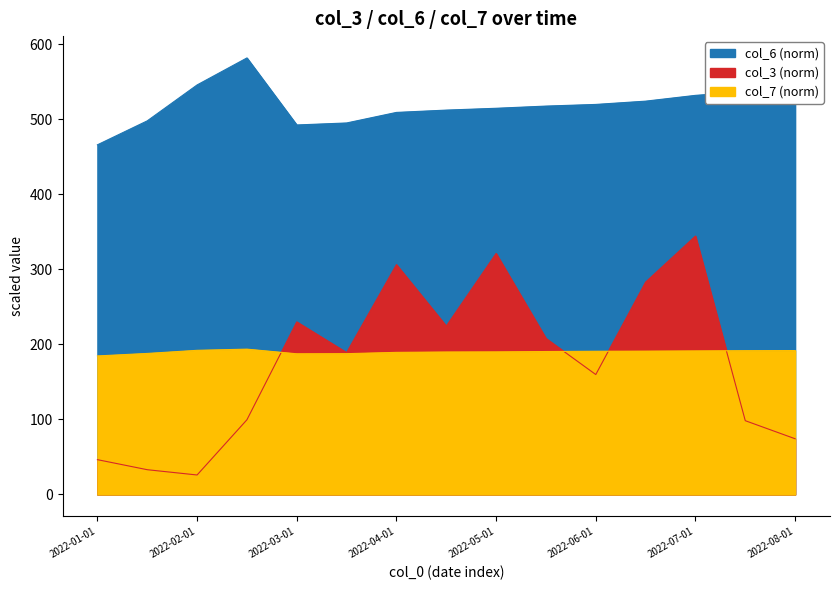

What is the sum of the col_7 values at 2022-06-15 and 2022-04-01?

380.3